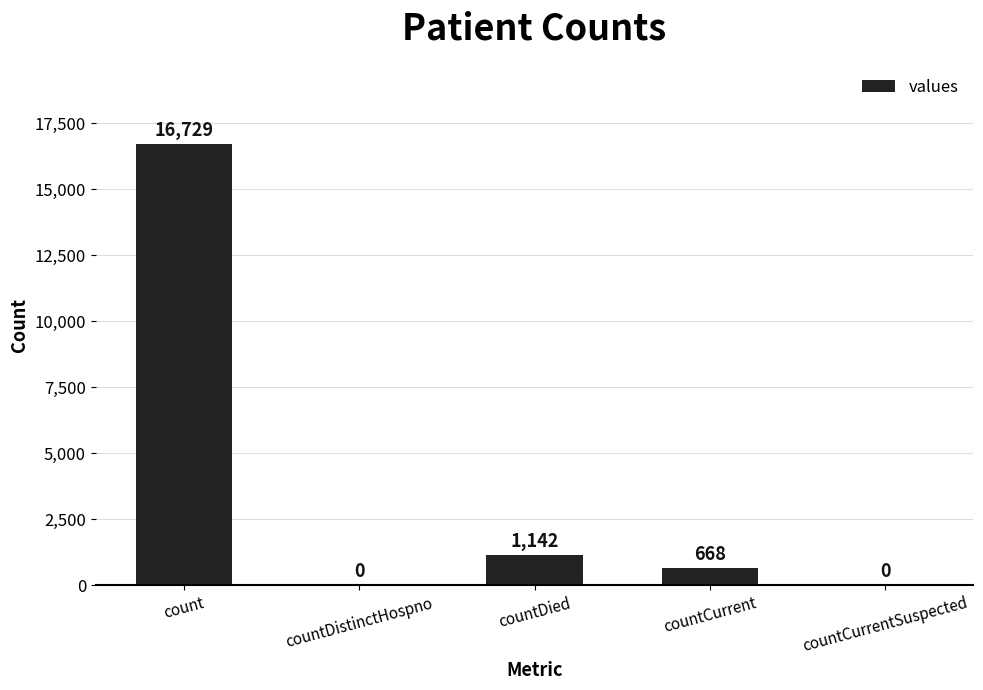

What is the difference between the values at count and countDied?

15587